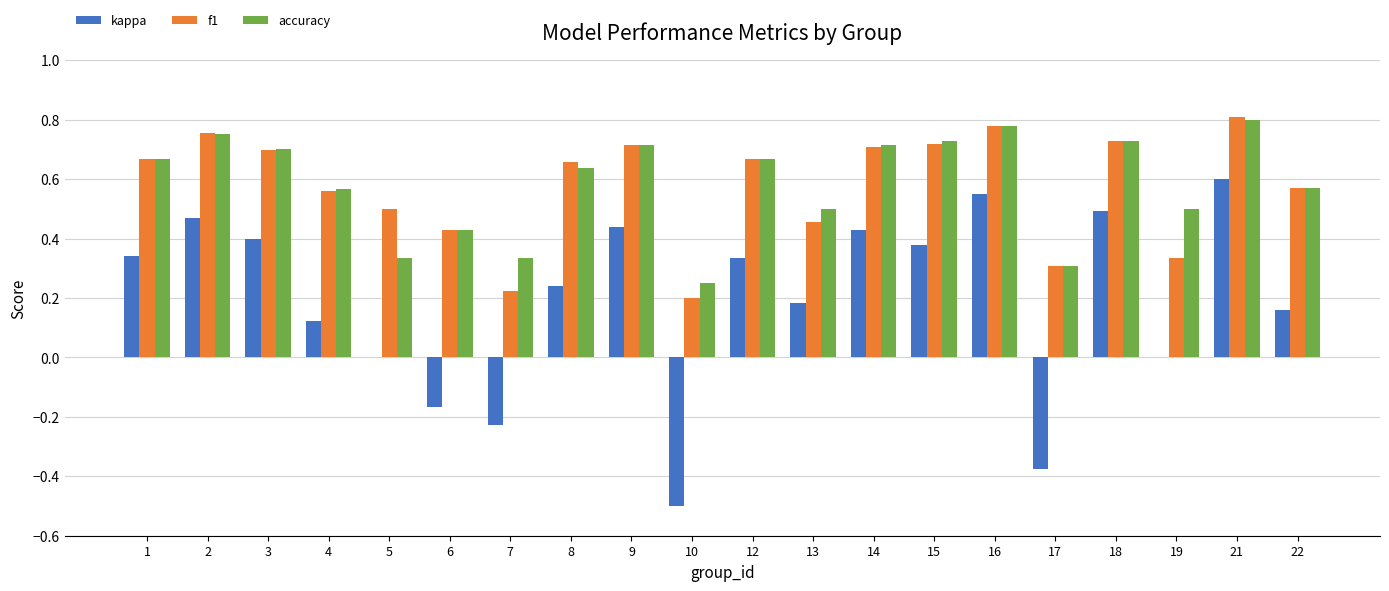

What is the total value across all series at 14?

1.9